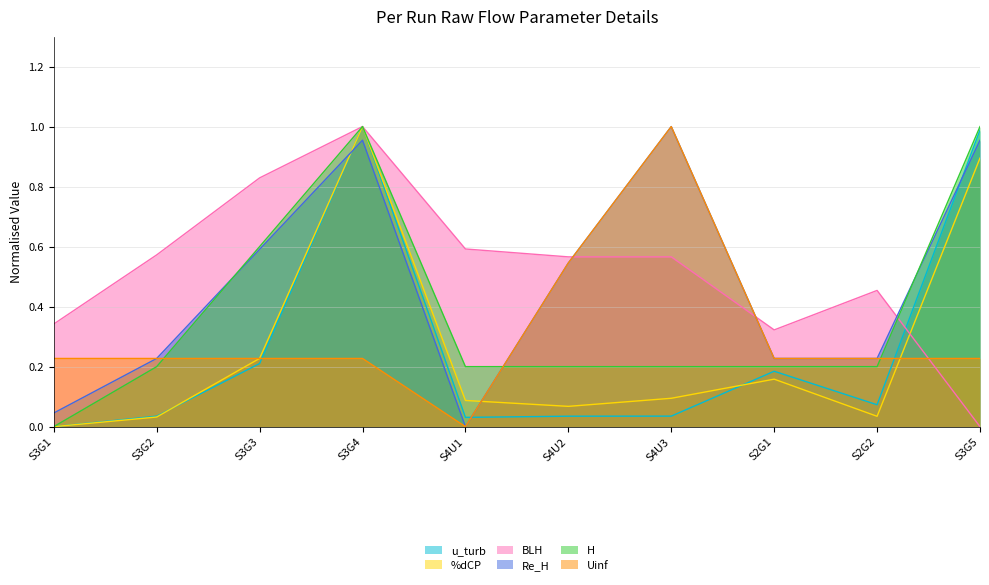

True or false: u_turb has more than 2 interior local peaks.

False